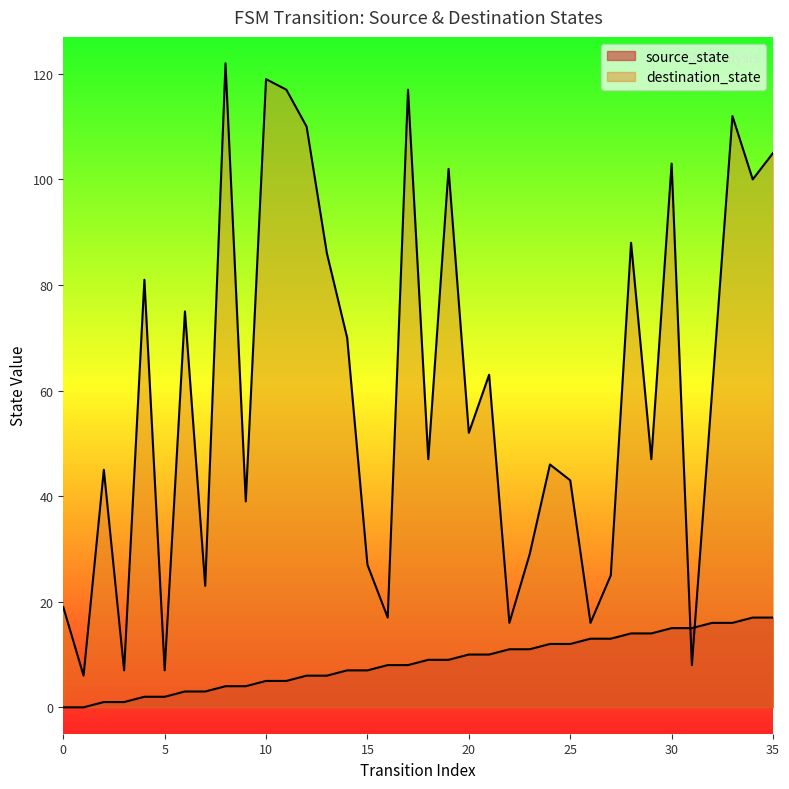

What is the greatest value displayed?

122